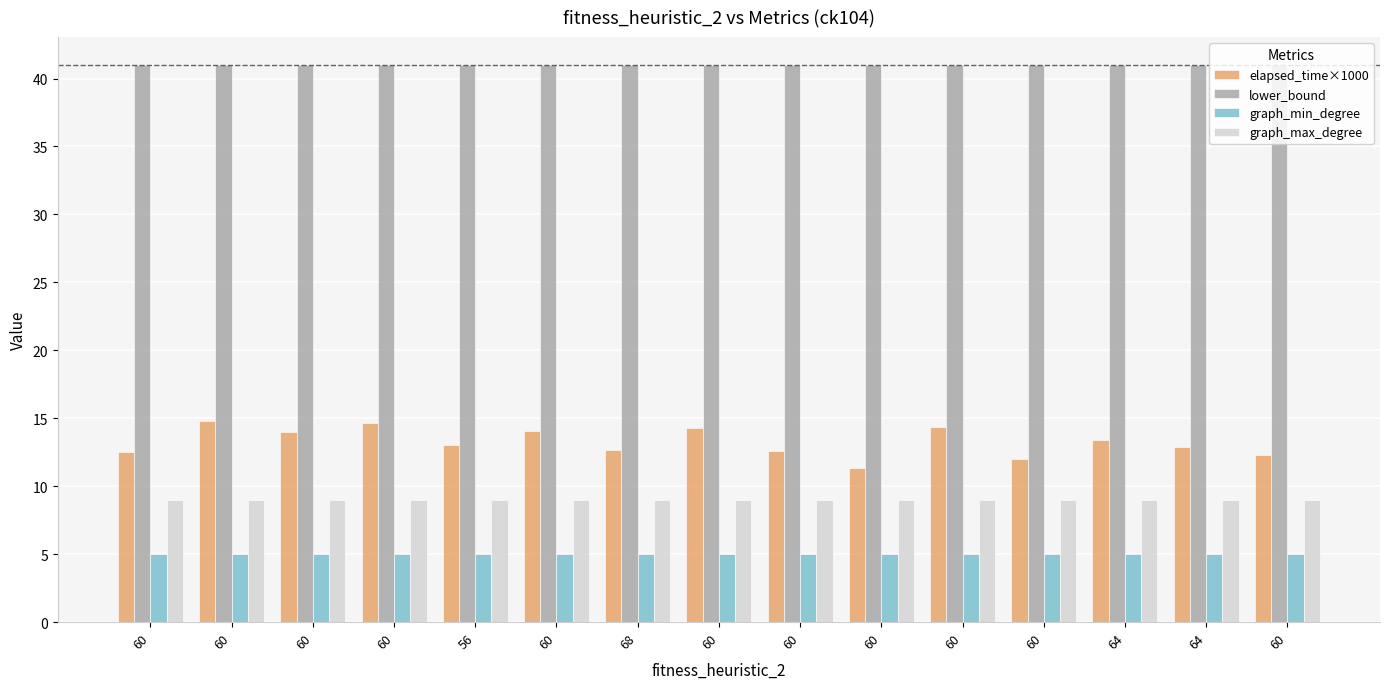

What is the sum of the elapsed_time×1000 values at 60 and 64?

27.0